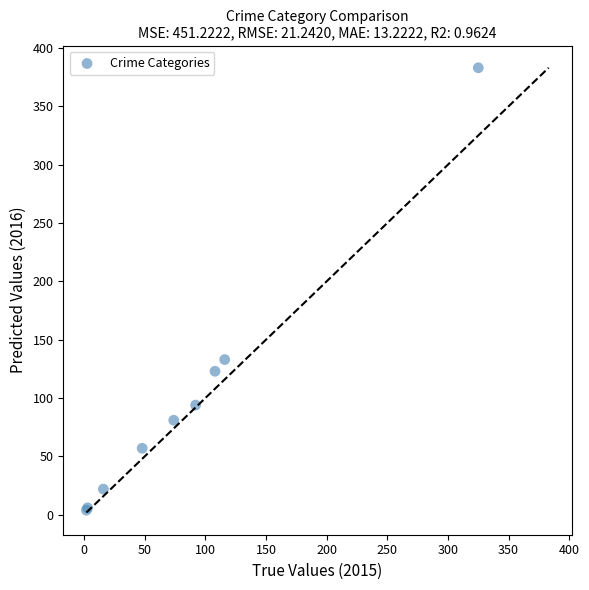

What Y value in the scatter plot is closest to 193?

133